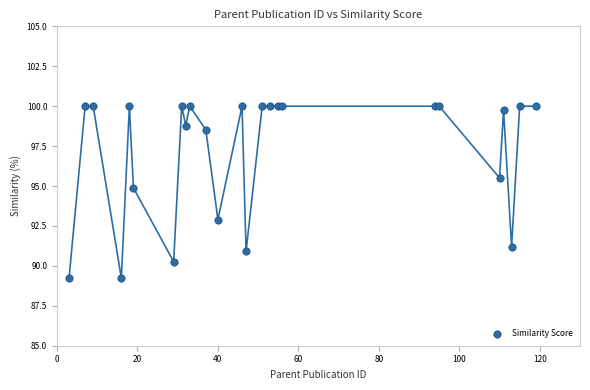

What Y value in the scatter plot is closest to 94?

94.9